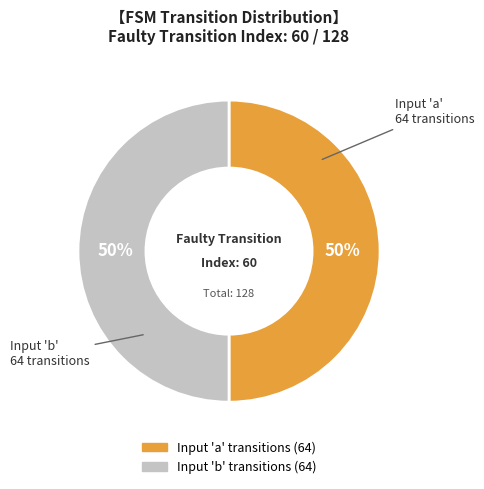

Count the number of slices in the pie.

2